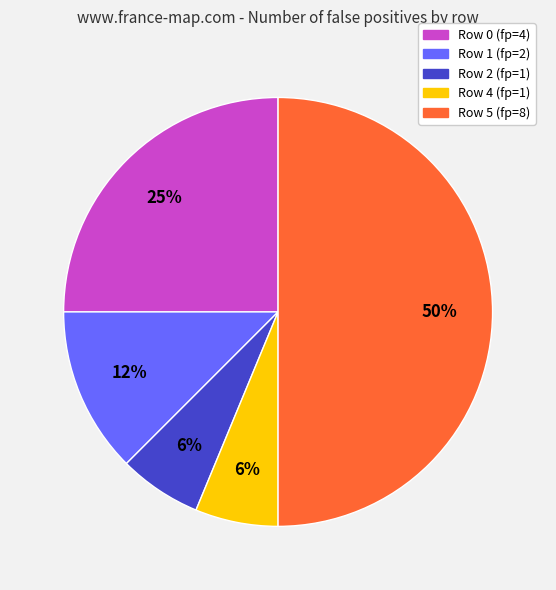

Between Row 5 and Row 1, which is larger?

Row 5